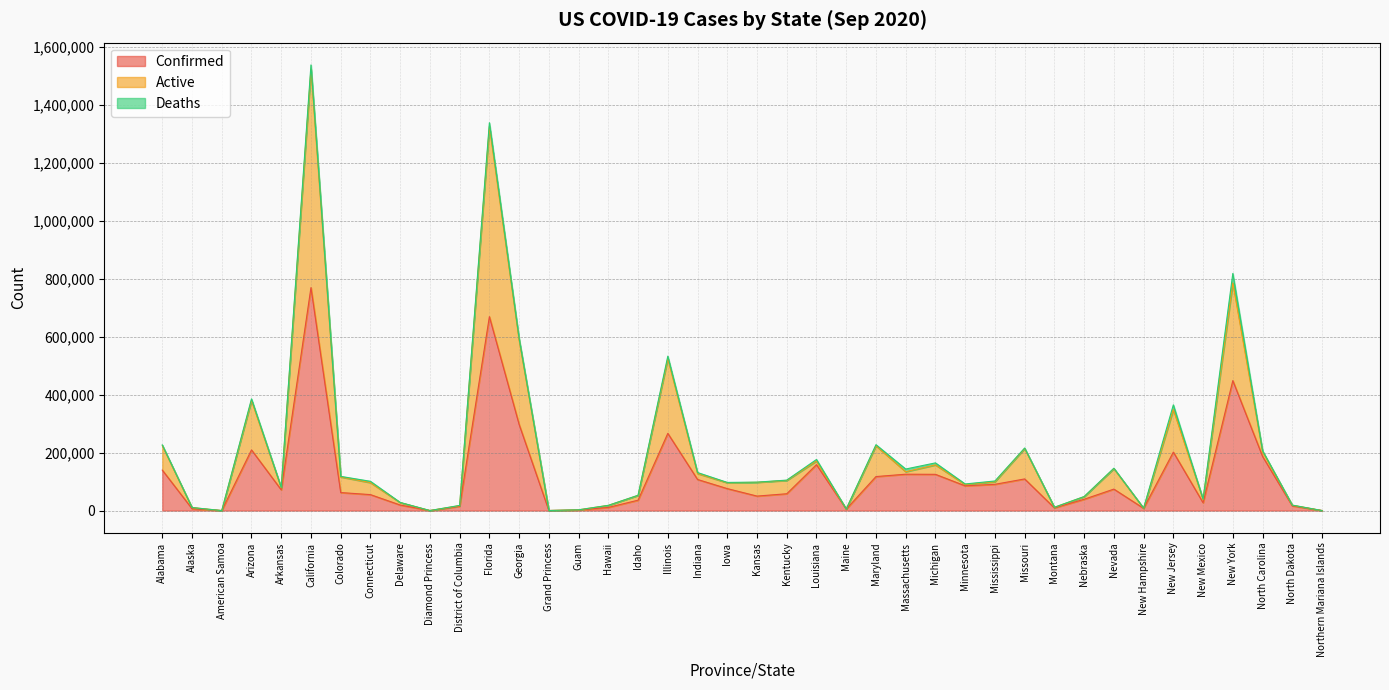

Does the chart have visible grid lines?

Yes